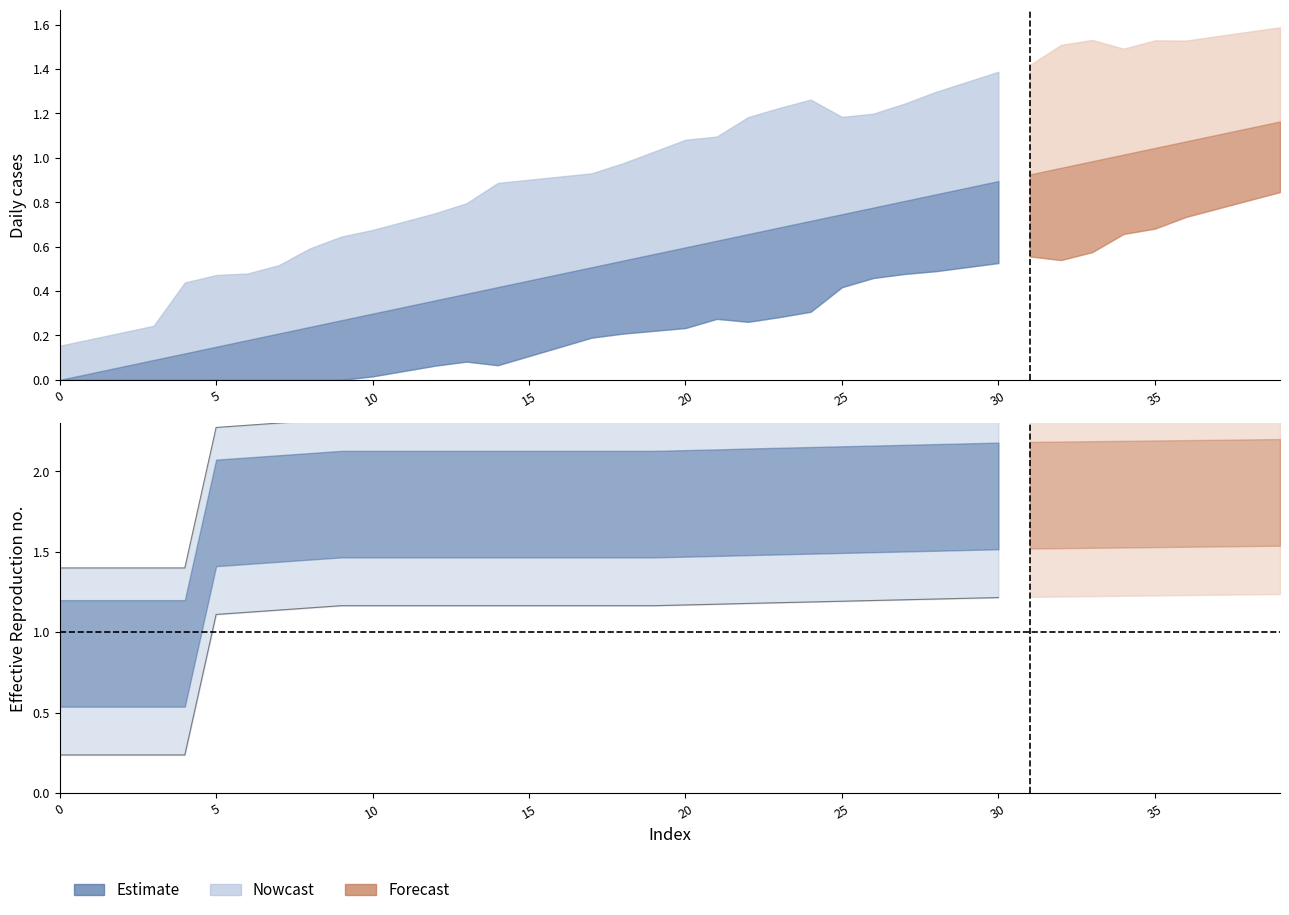

True or false: there are more than 1 points higher than both neighbors.

False